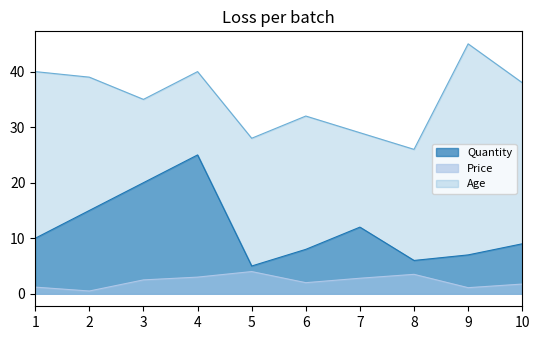

What are all the series names shown in the legend?

Quantity, Price, Age